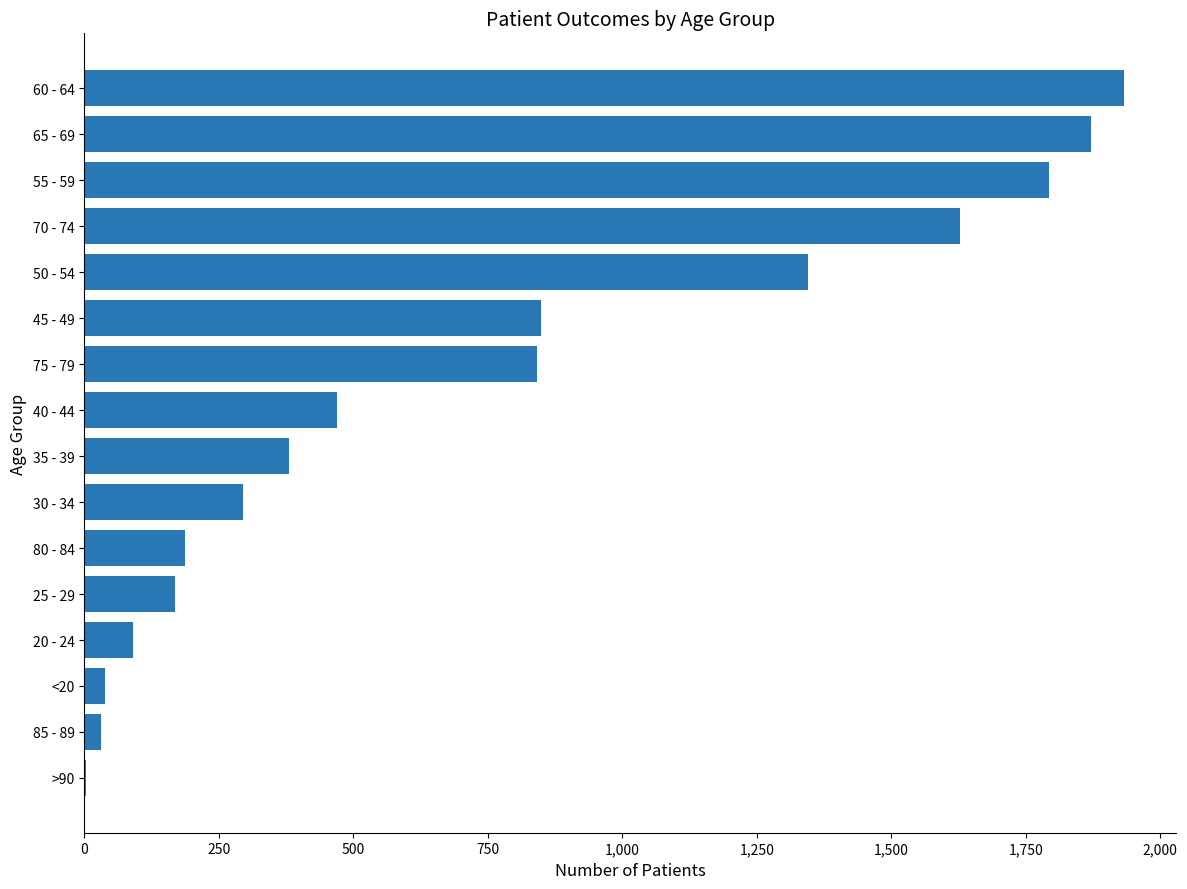

What is the ratio of the value at 75 - 79 to the value at 55 - 59?

0.5